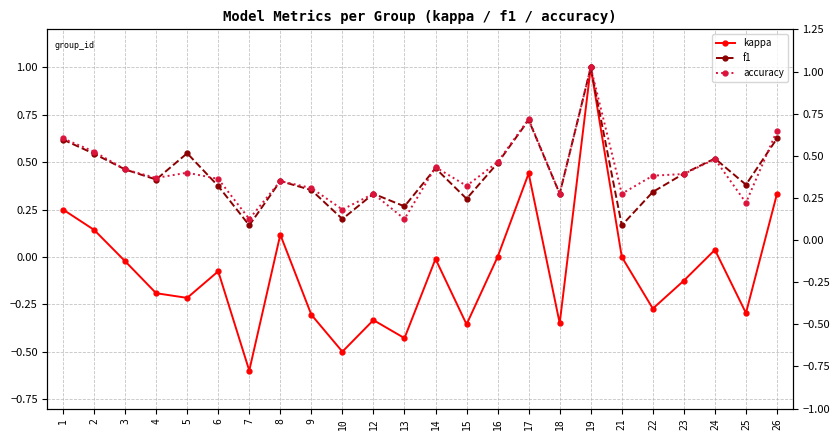

What is the difference between the highest and lowest values at 10?

0.8